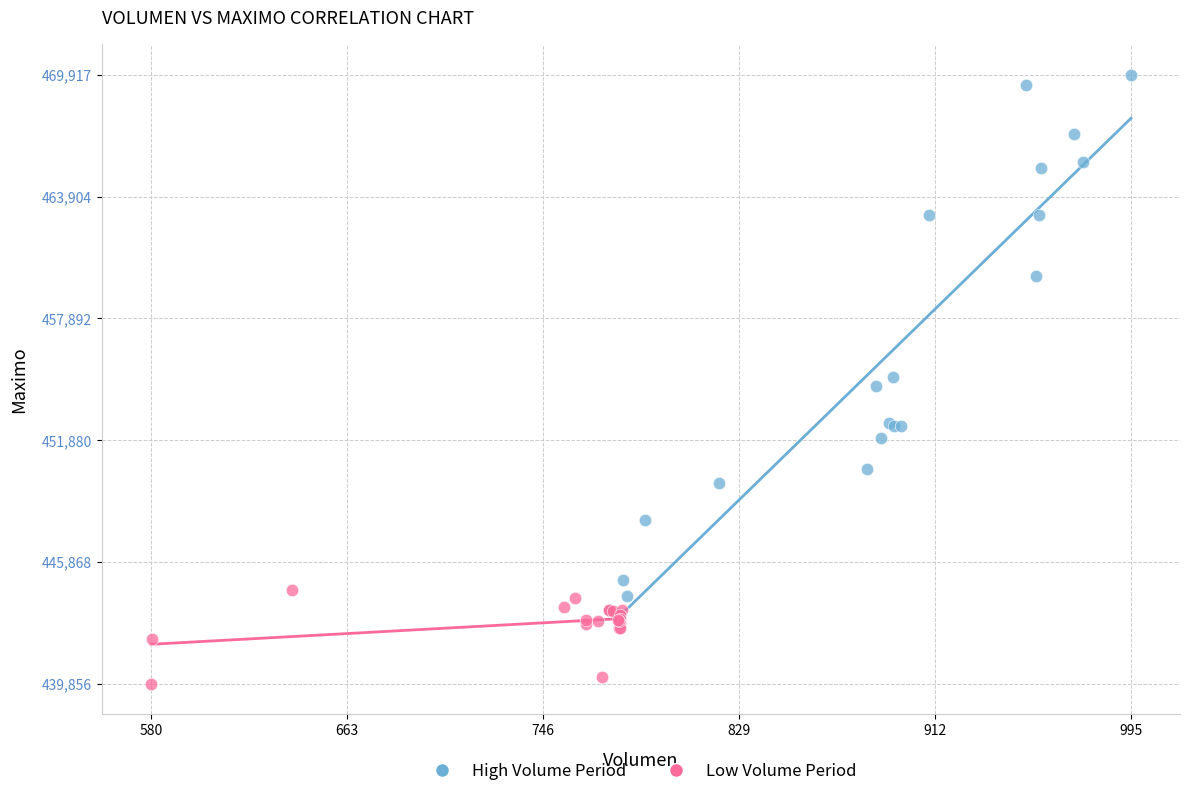

Which series contains the highest Y value?

High Volume Period